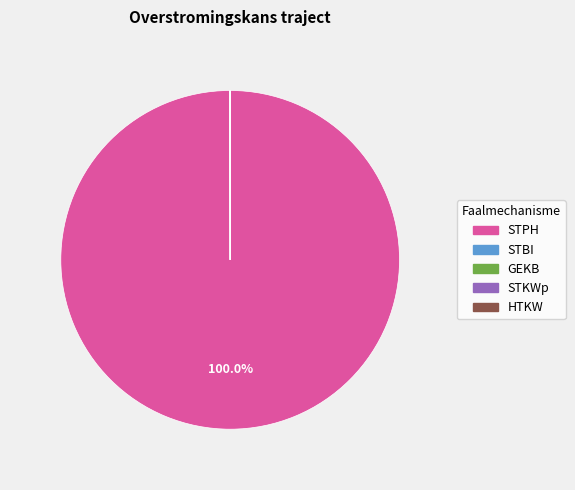

Does STPH account for over 50% of the chart?

Yes